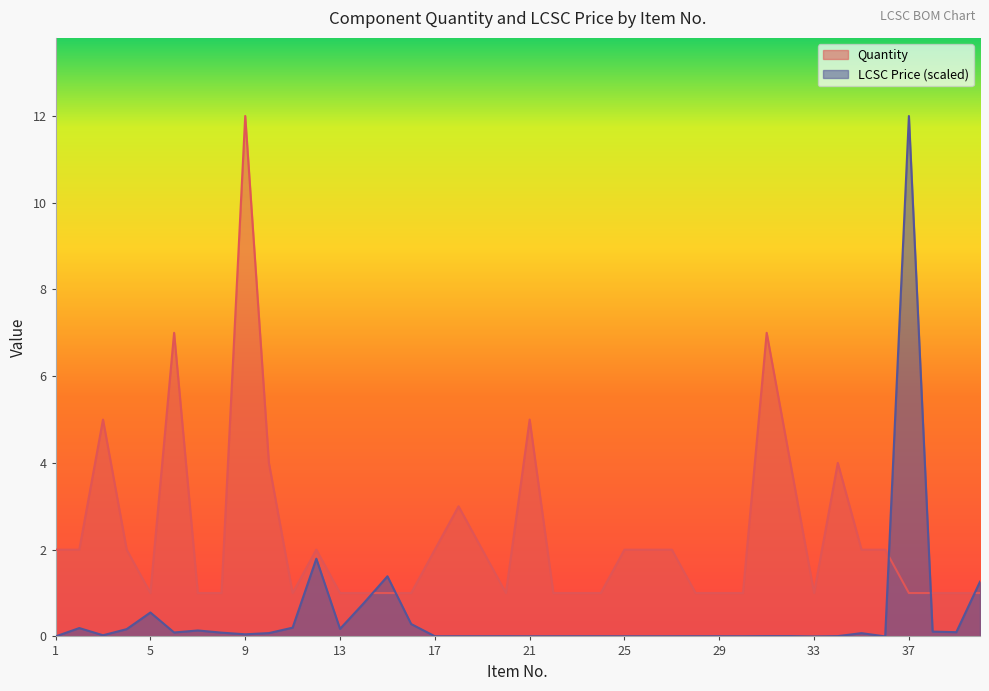

True or false: LCSC Price and Quantity cross at least once.

True